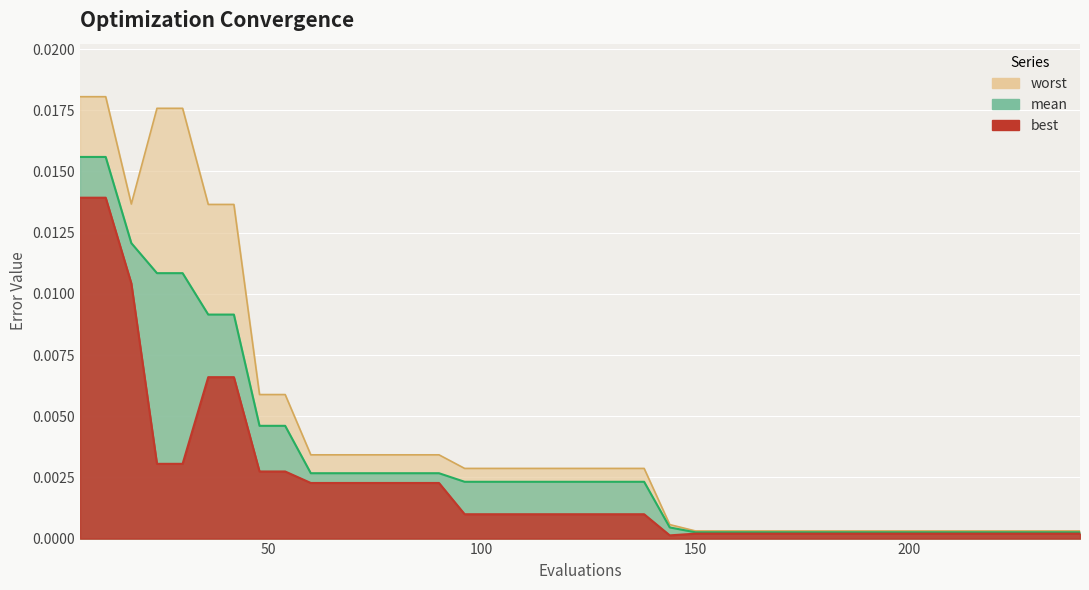

How many lines are shown in the chart?

3